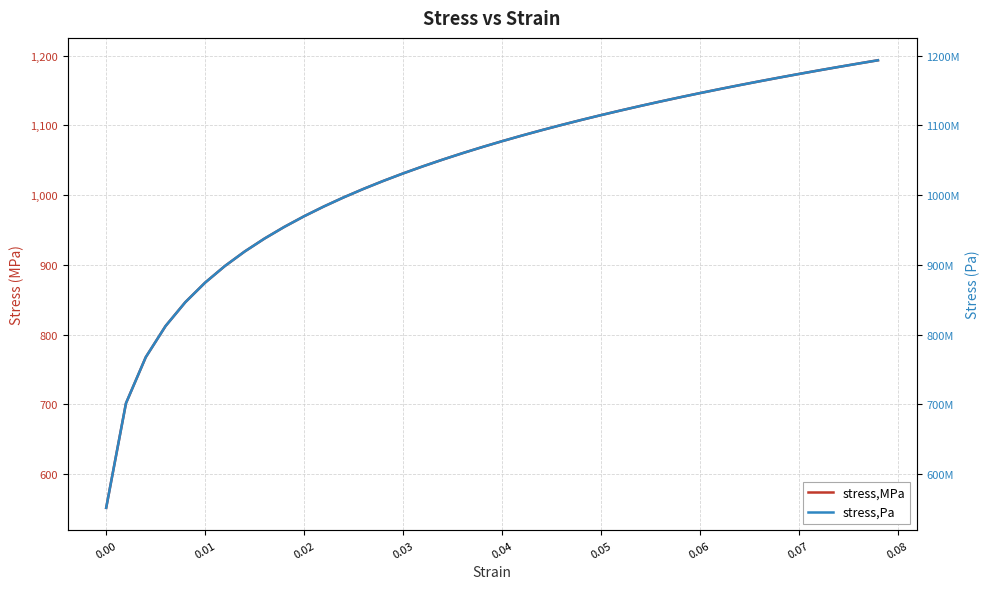

Which series has the largest range (max minus min)?

stress,Pa